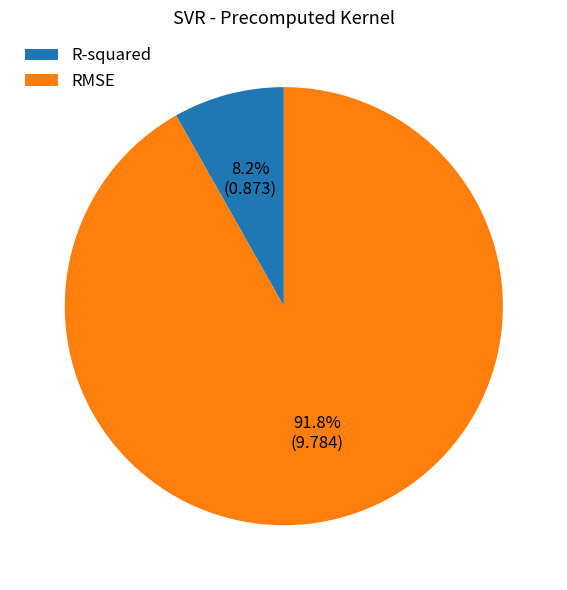

Which category has the smallest portion of the pie?

R-squared